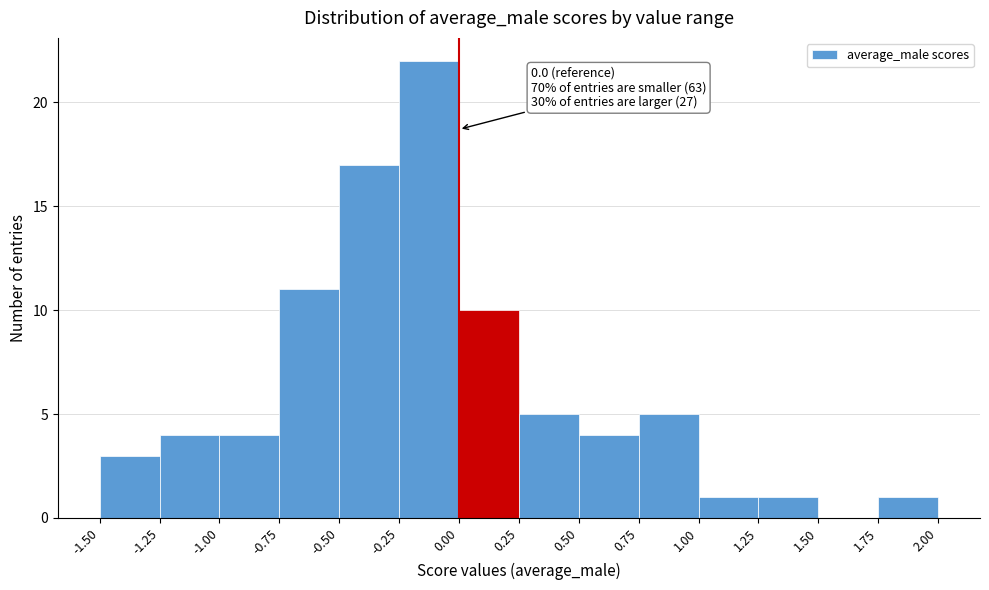

Over which range of the x-axis is the bar tallest?

-0.25 to 0.00